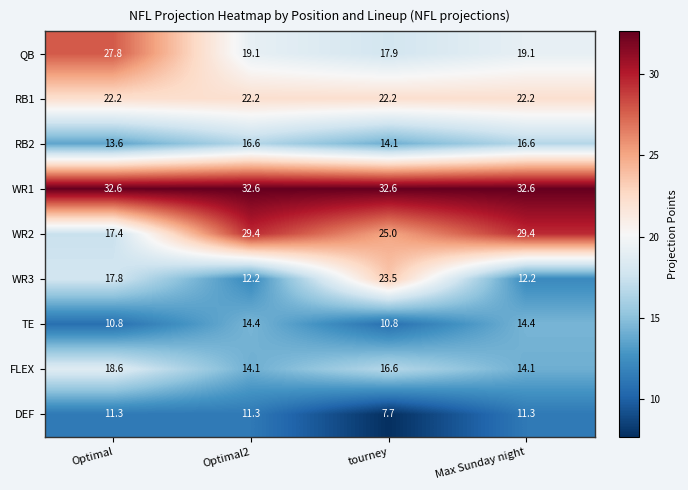

What is the difference between the maximum and second lowest values in the WR2 series?

4.4